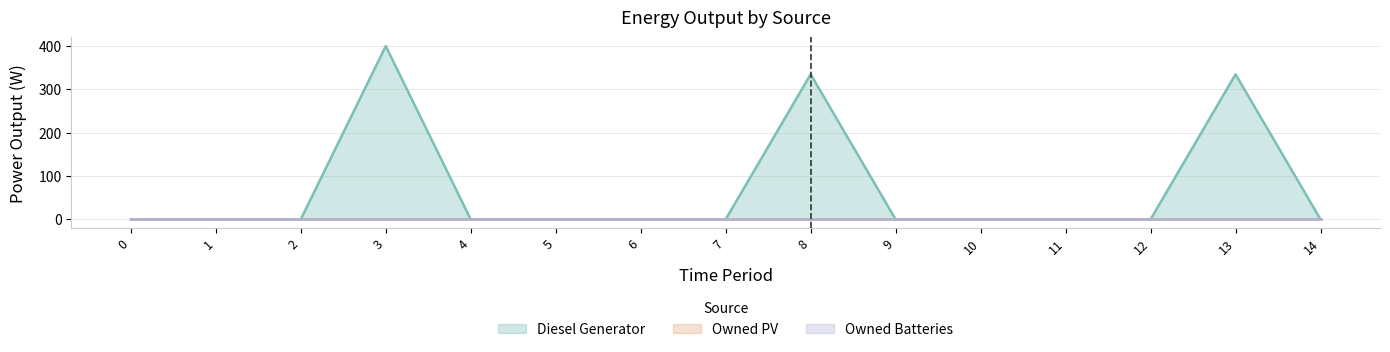

At how many categories does at least one series exceed 305?

3